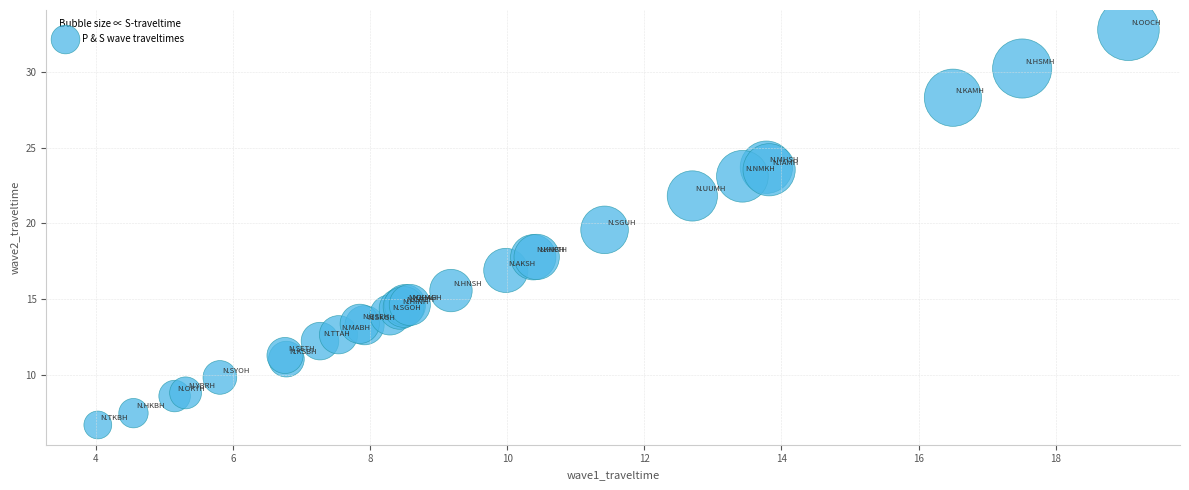

What Y value in the scatter plot is closest to 19?

19.6